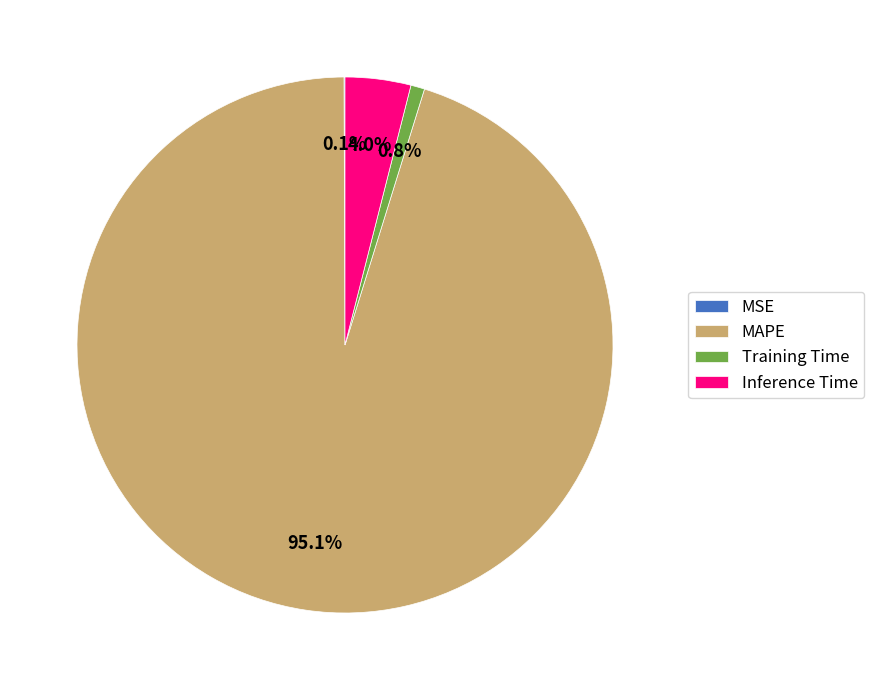

Is there a majority slice in this chart?

Yes